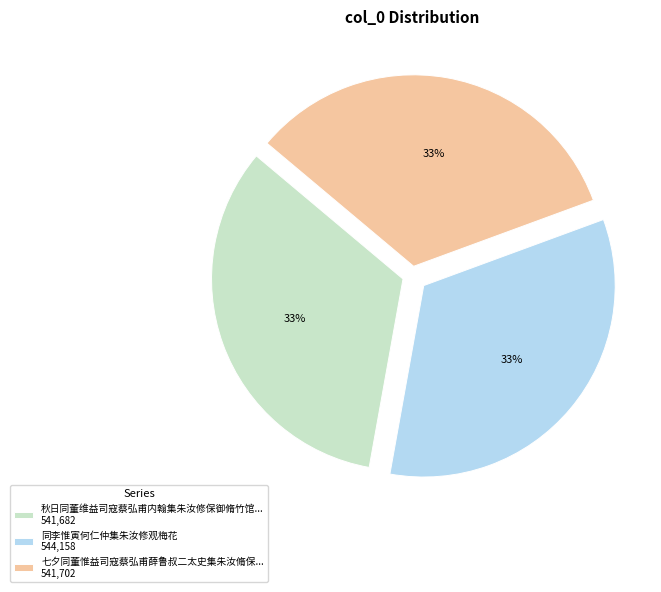

Is 同李惟寅何仁仲集朱汝修观梅花 544,158 the majority of the pie?

No